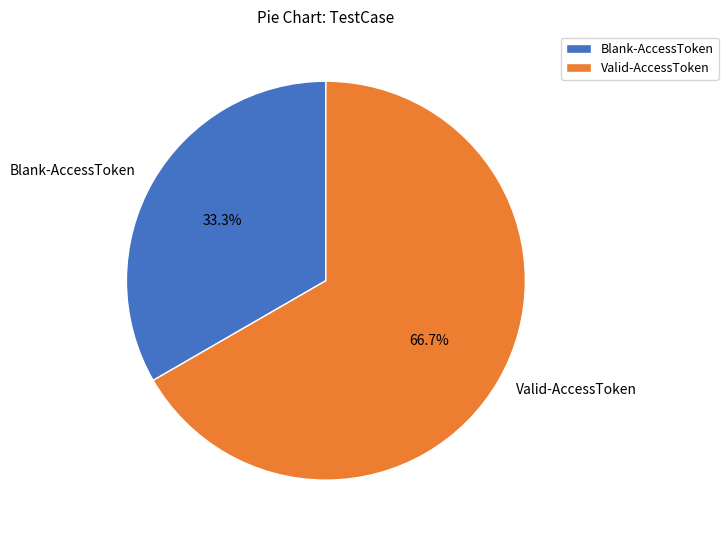

The Valid-AccessToken slice represents 67% of the pie. True or false?

True